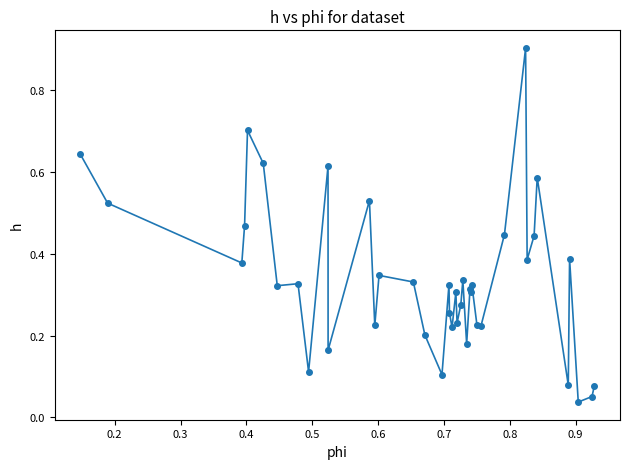

What is the difference between the maximum and minimum values?

0.9